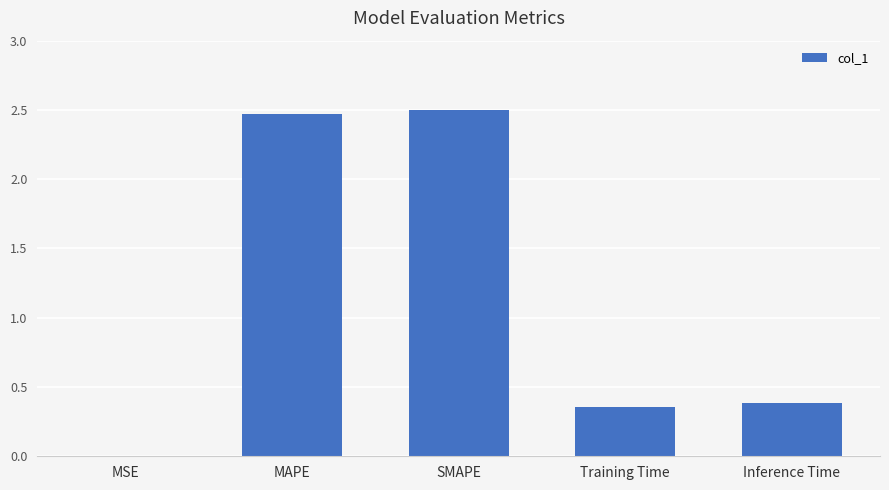

What is the change in value from MAPE to Inference Time?

-2.1